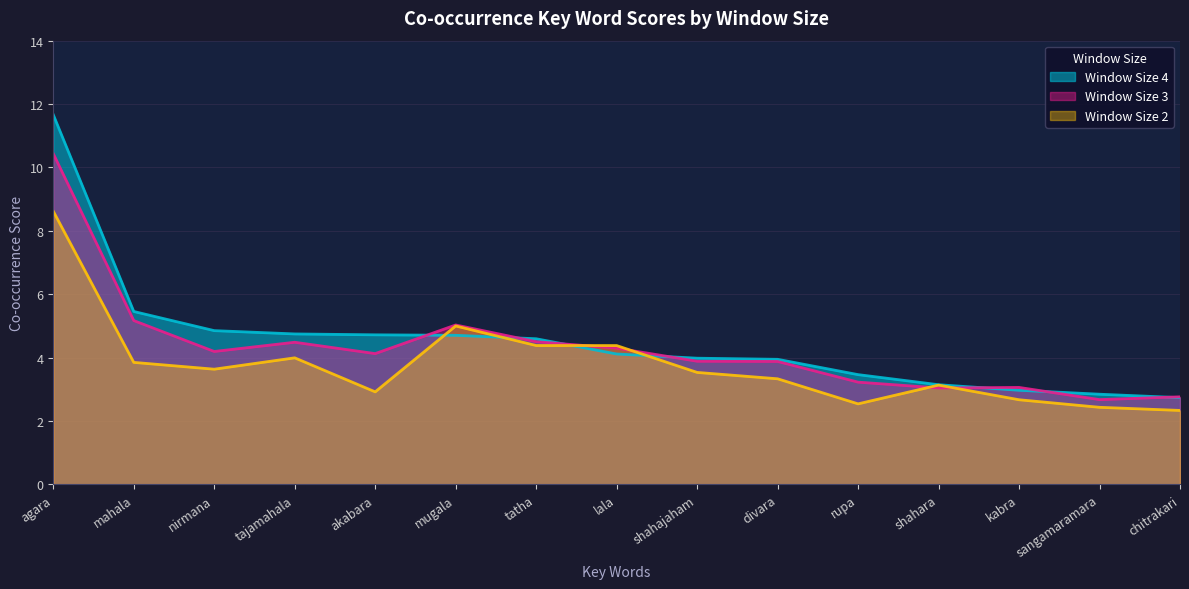

How many lines are shown in the chart?

3